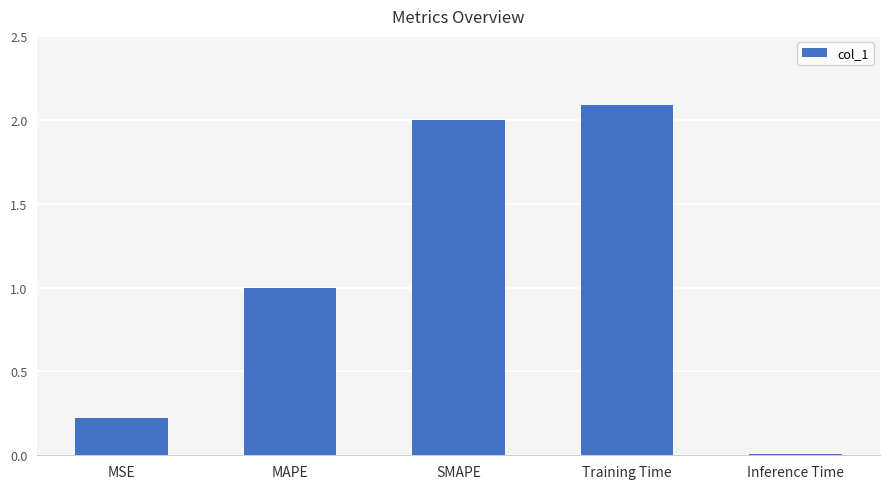

Which has a higher value, MSE or MAPE?

MAPE